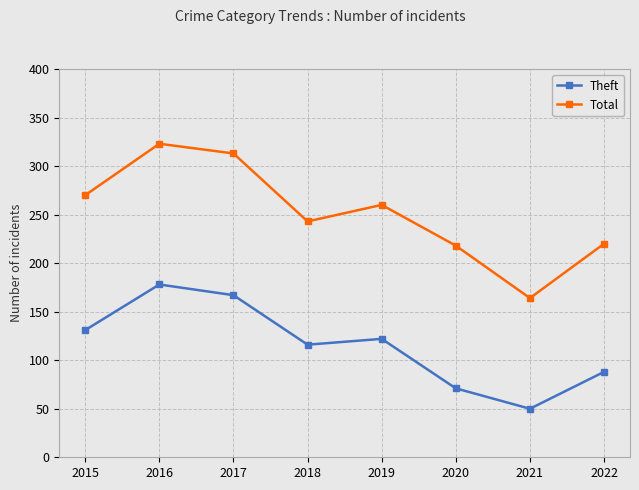

Which series has the widest spread of values?

Total